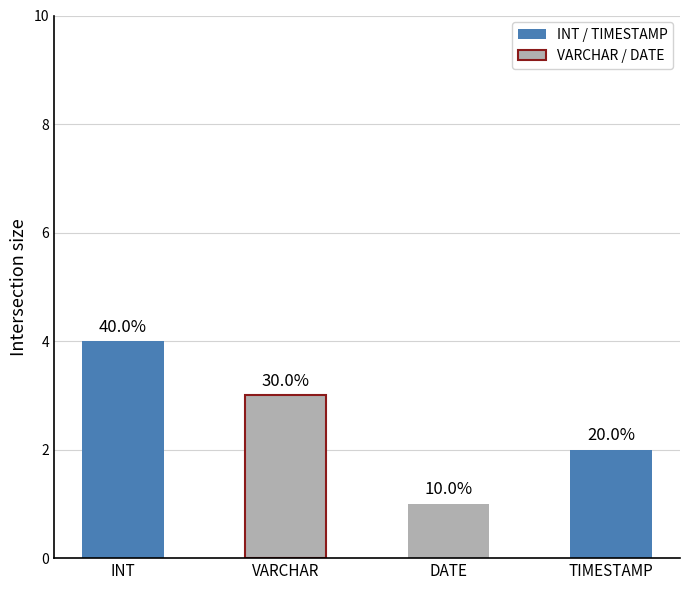

What is the smallest value displayed?

1